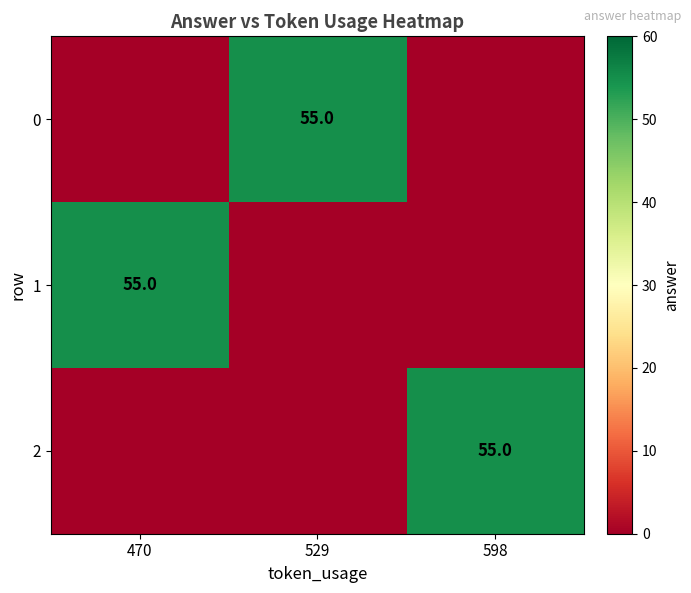

The value of 1 at 470 is 55. True or false?

True